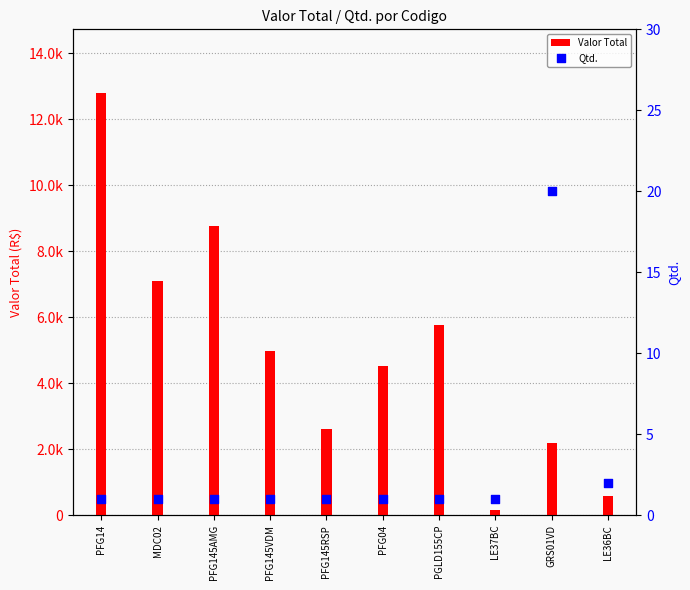

Is the value of Qtd. at GRS01VD greater than the value of Valor Total at PFG145AMG?

No